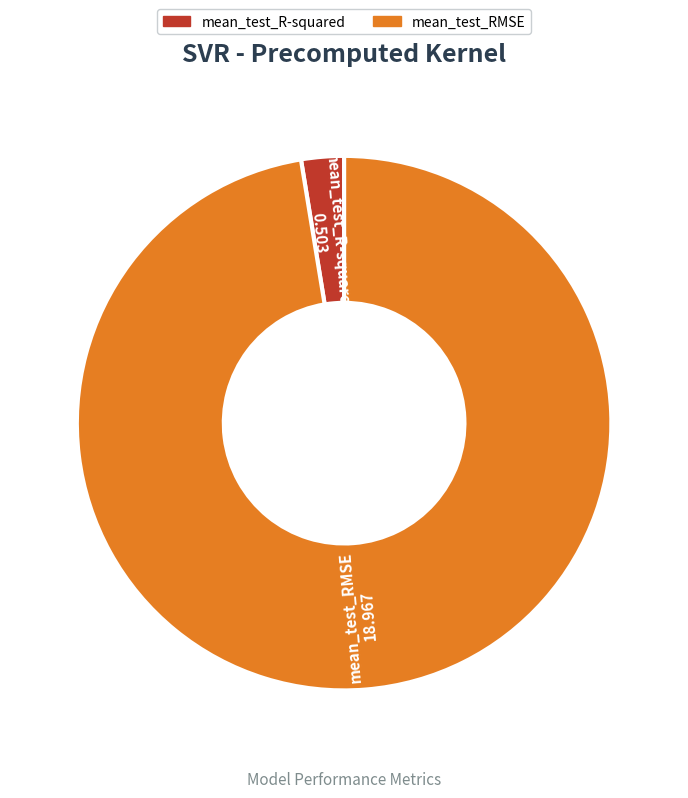

The mean_test_RMSE slice represents 97% of the pie. True or false?

True